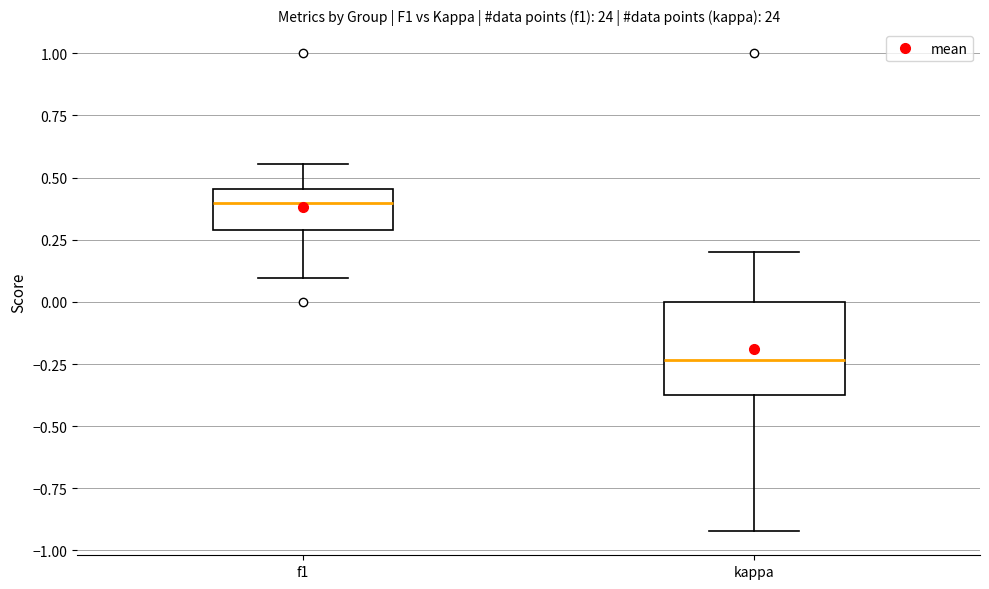

Which box has the lowest median line?

kappa